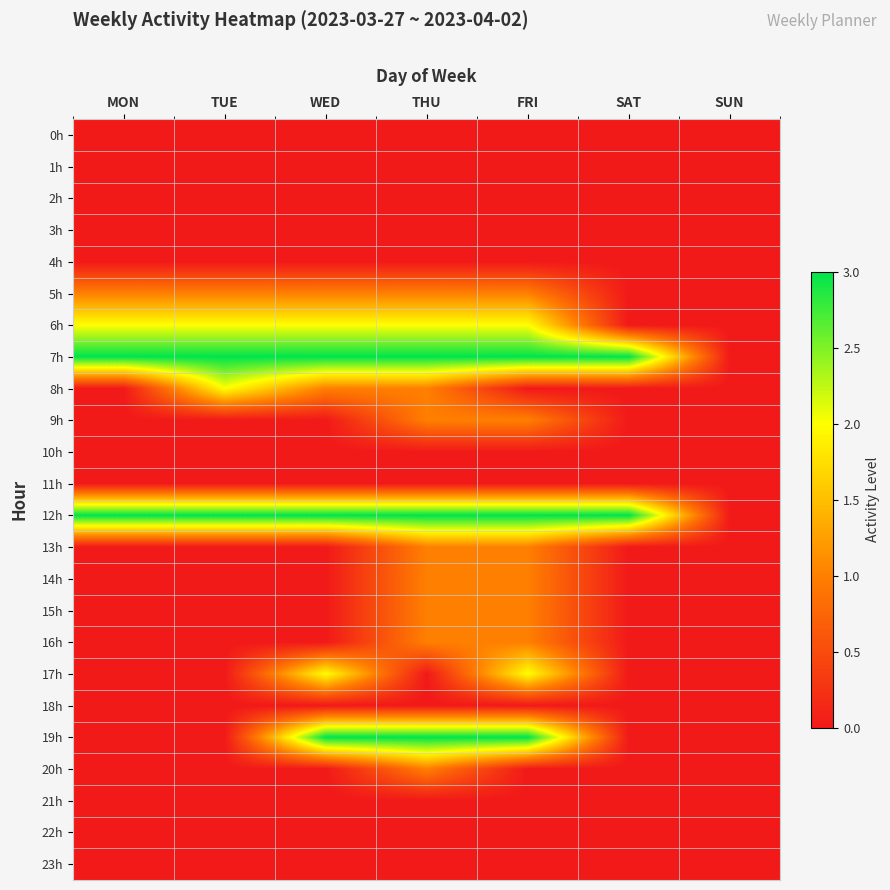

Reading right to left, extract all data points from this chart.

0h: SUN=0	SAT=0	FRI=0	THU=0	WED=0	TUE=0	MON=0
1h: SUN=0	SAT=0	FRI=0	THU=0	WED=0	TUE=0	MON=0
2h: SUN=0	SAT=0	FRI=0	THU=0	WED=0	TUE=0	MON=0
3h: SUN=0	SAT=0	FRI=0	THU=0	WED=0	TUE=0	MON=0
4h: SUN=0	SAT=0	FRI=0	THU=0	WED=0	TUE=0	MON=0
5h: SUN=0	SAT=0	FRI=1	THU=1	WED=1	TUE=1	MON=1
6h: SUN=0	SAT=0	FRI=2	THU=2	WED=2	TUE=2	MON=2
7h: SUN=0	SAT=3	FRI=3	THU=3	WED=3	TUE=3	MON=3
8h: SUN=0	SAT=0	FRI=0	THU=1	WED=1	TUE=2	MON=0
9h: SUN=0	SAT=0	FRI=1	THU=1	WED=0	TUE=0	MON=0
10h: SUN=0	SAT=0	FRI=0	THU=0	WED=0	TUE=0	MON=0
11h: SUN=0	SAT=0	FRI=0	THU=0	WED=0	TUE=0	MON=0
12h: SUN=0	SAT=3	FRI=3	THU=3	WED=3	TUE=3	MON=3
13h: SUN=0	SAT=0	FRI=1	THU=1	WED=0	TUE=0	MON=0
14h: SUN=0	SAT=0	FRI=1	THU=1	WED=0	TUE=0	MON=0
15h: SUN=0	SAT=0	FRI=1	THU=1	WED=0	TUE=0	MON=0
16h: SUN=0	SAT=0	FRI=1	THU=1	WED=0	TUE=0	MON=0
17h: SUN=0	SAT=0	FRI=2	THU=0	WED=2	TUE=0	MON=0
18h: SUN=0	SAT=0	FRI=0	THU=0	WED=0	TUE=0	MON=0
19h: SUN=0	SAT=0	FRI=3	THU=3	WED=3	TUE=0	MON=0
20h: SUN=0	SAT=0	FRI=0	THU=1	WED=0	TUE=0	MON=0
21h: SUN=0	SAT=0	FRI=0	THU=0	WED=0	TUE=0	MON=0
22h: SUN=0	SAT=0	FRI=0	THU=0	WED=0	TUE=0	MON=0
23h: SUN=0	SAT=0	FRI=0	THU=0	WED=0	TUE=0	MON=0